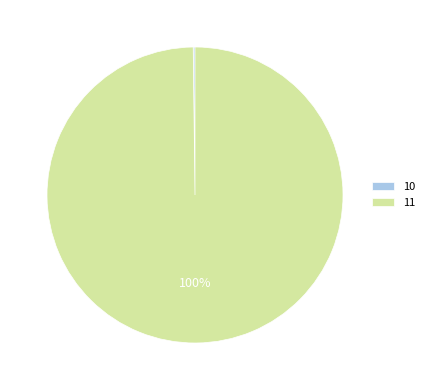

To the nearest percent, what is the average slice percentage?

50%